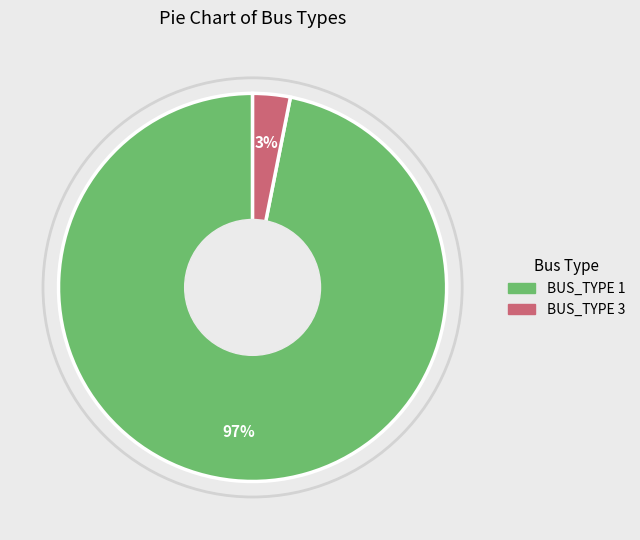

Is BUS_TYPE 3 the majority of the pie?

No